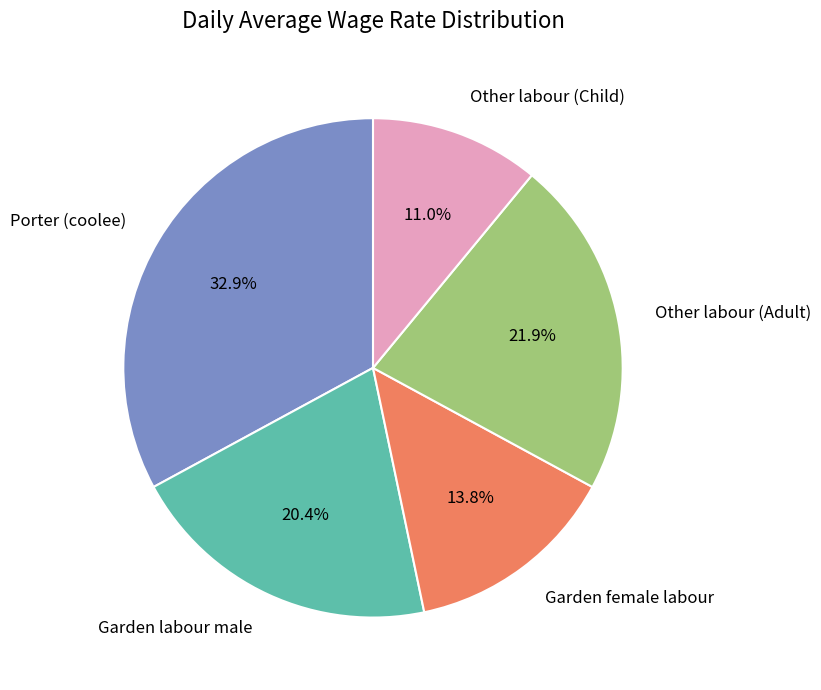

The Garden labour male slice represents 8% of the pie. True or false?

False